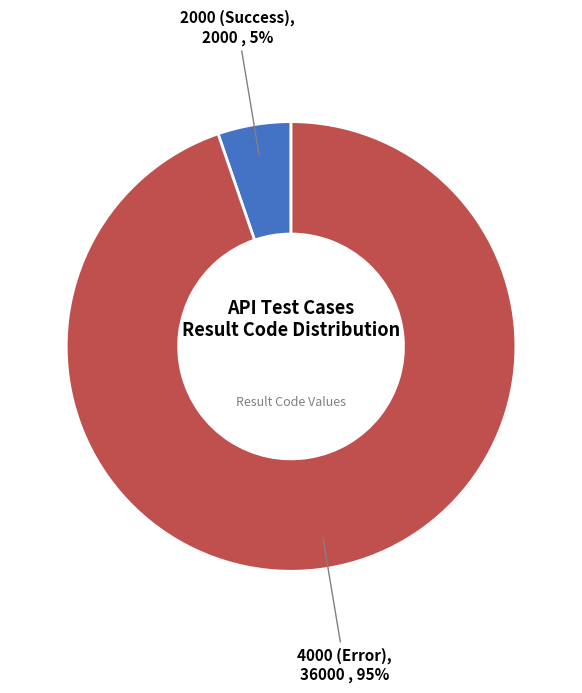

Count the number of slices in the pie.

2